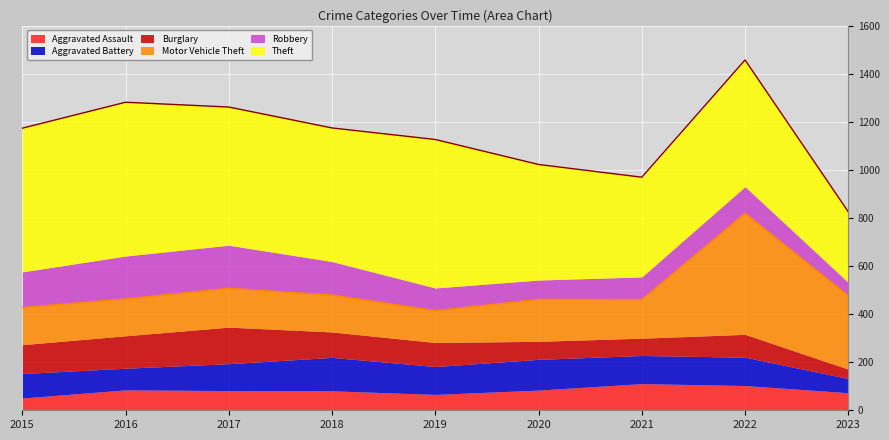

At which label does Theft first exceed 556?

2015